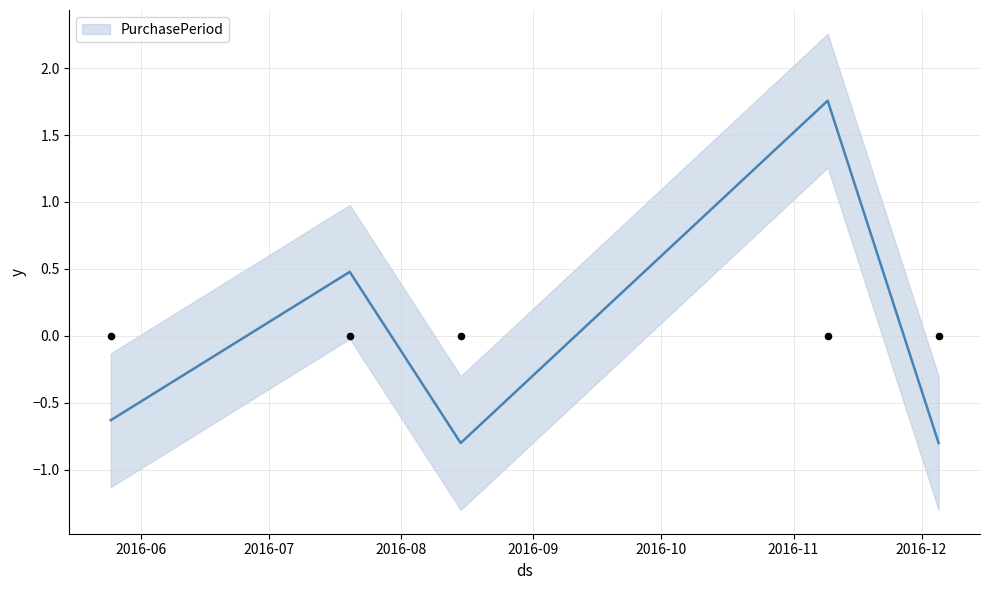

Which series has the largest total across all categories?

PurchasePeriod_line